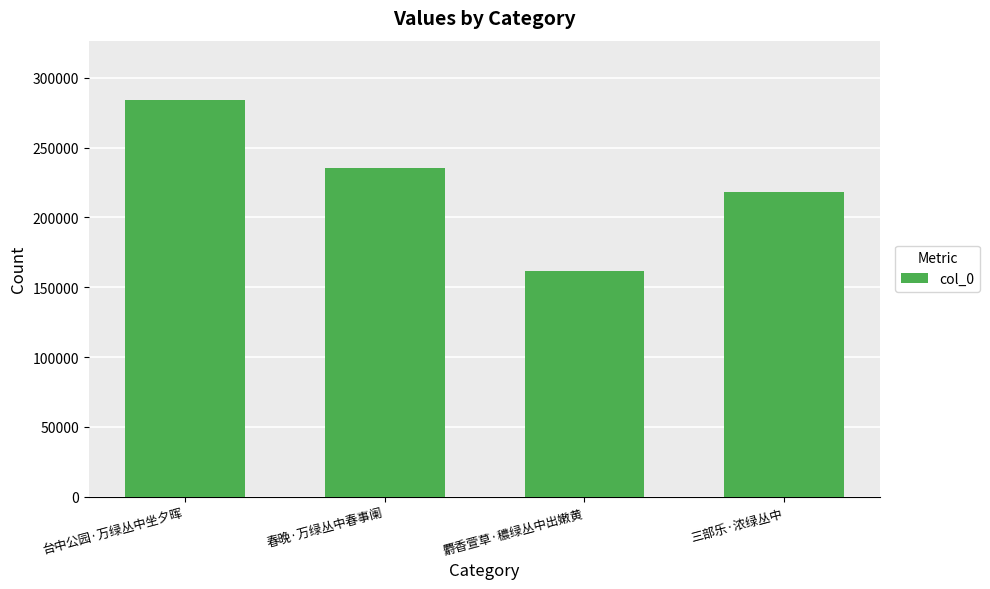

How many bars are there in total?

4